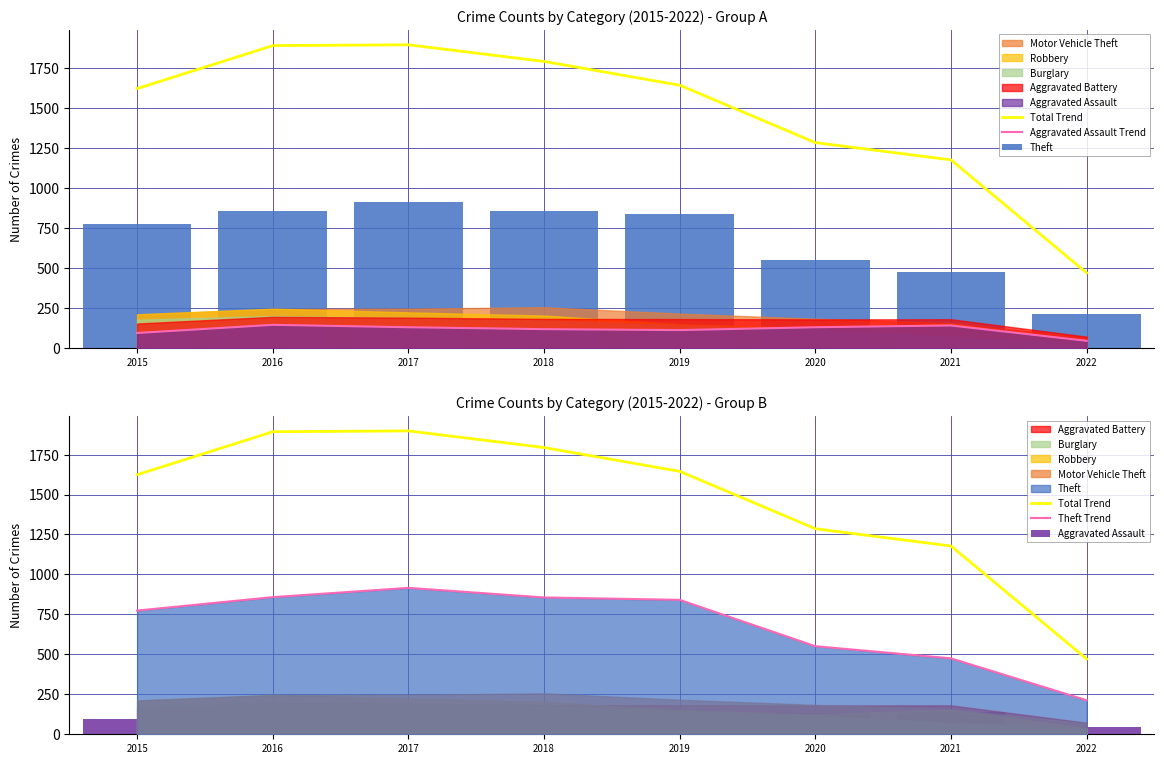

Is it true that Theft Trend equals 551 at 2020?

True